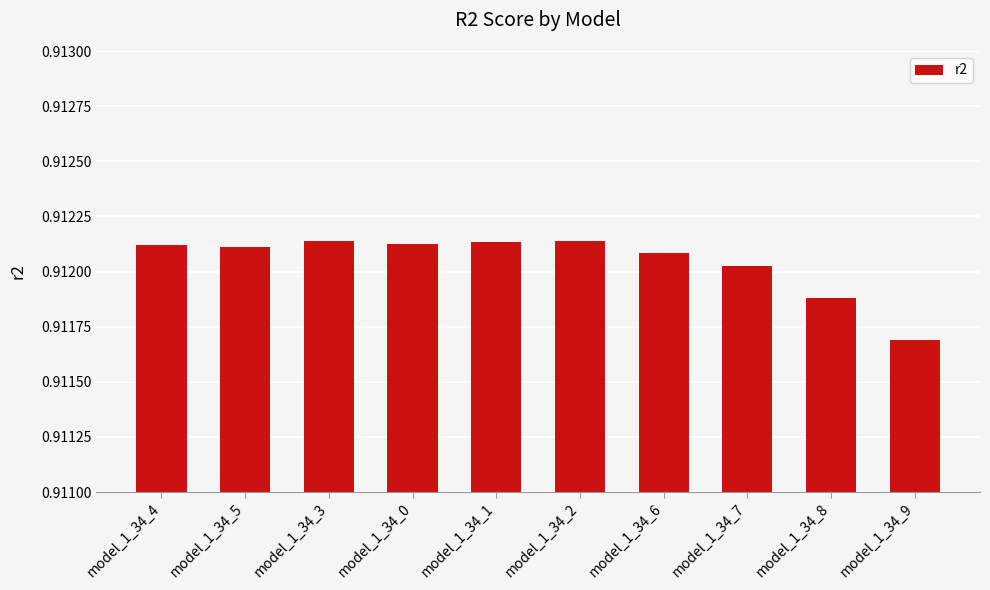

How many categories are shown in the chart?

10